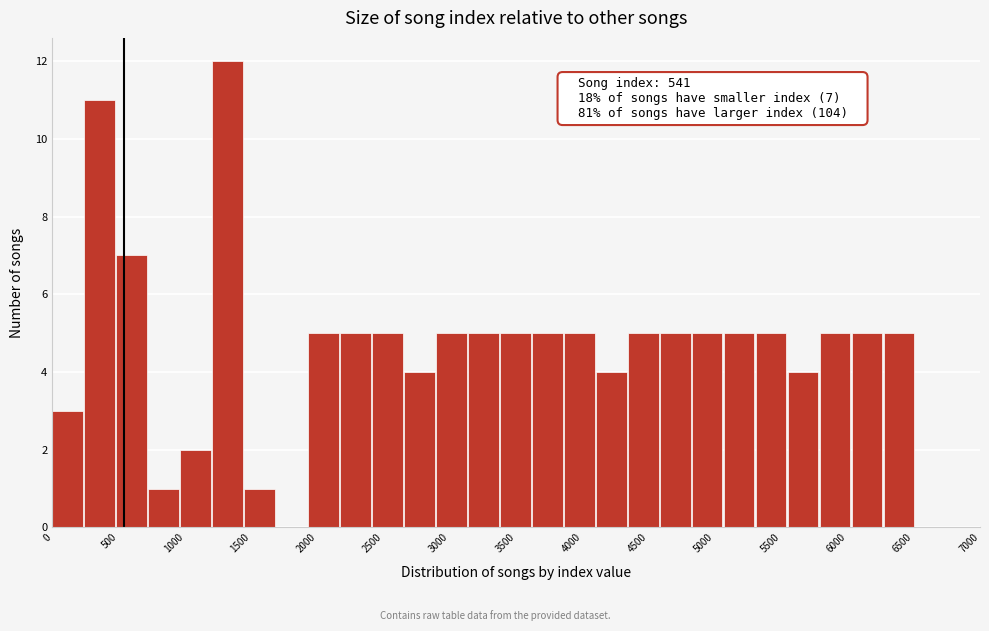

Which range on the x-axis has the tallest bar?

1200 to 1450